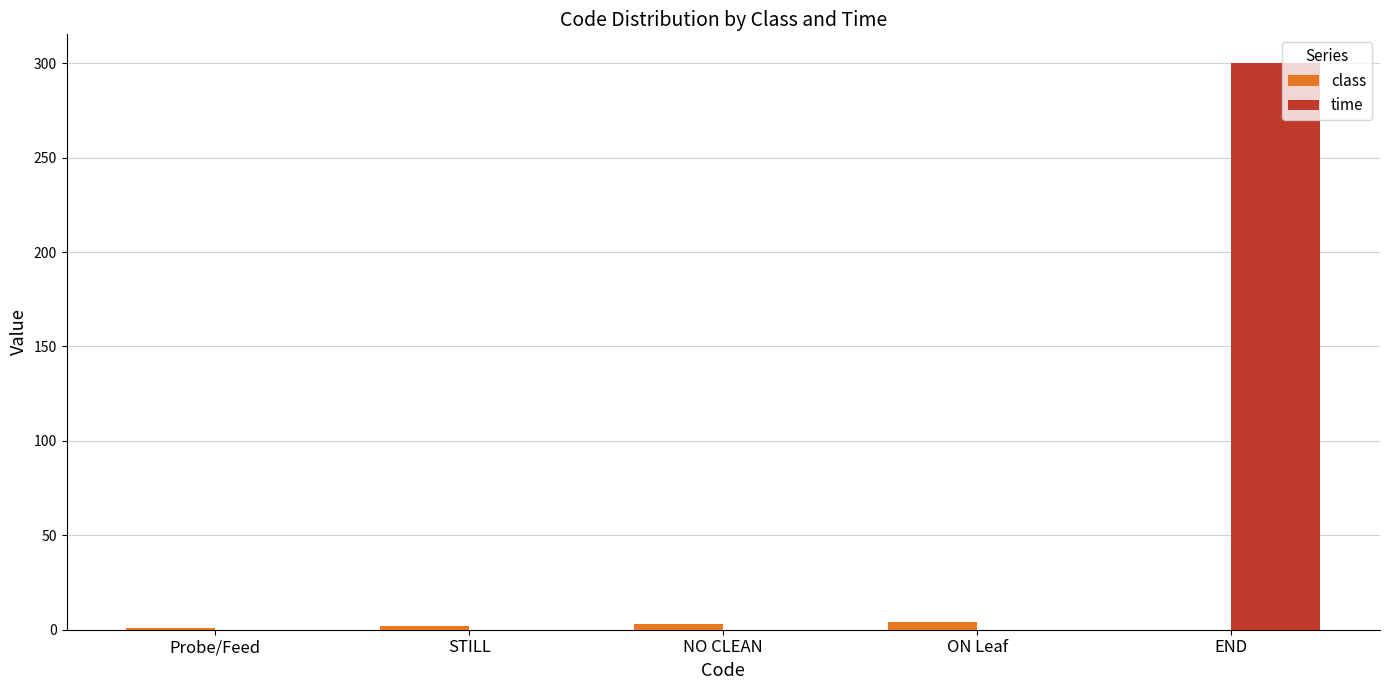

What is the sum of all class values?

10.0